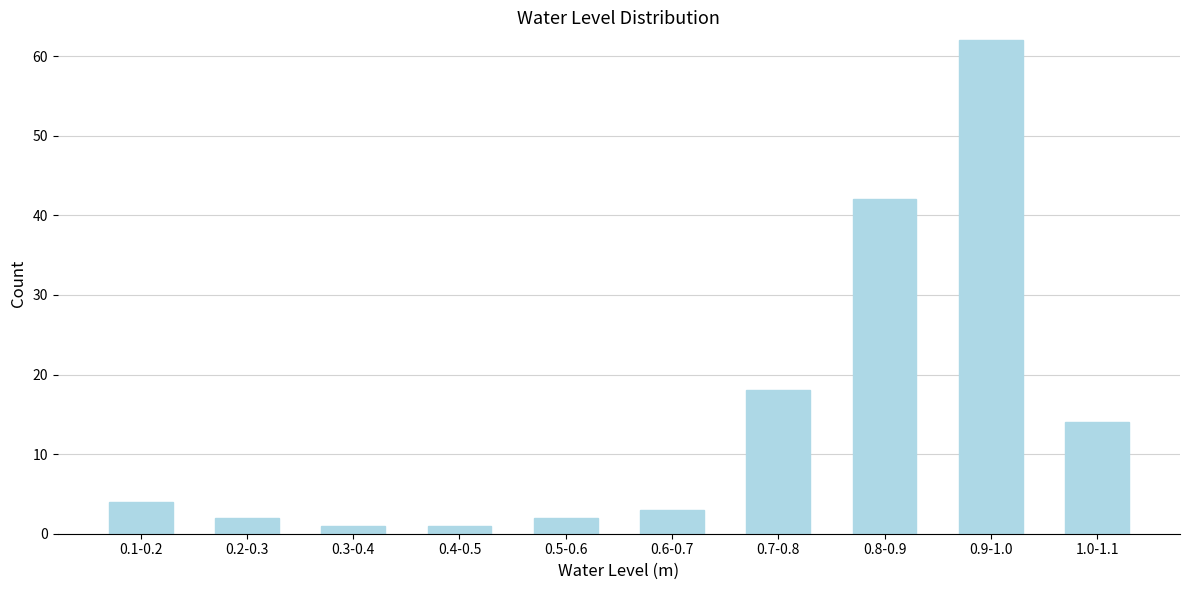

Reading left to right, list all the values displayed in this chart.

0.1-0.2=4	0.2-0.3=2	0.3-0.4=1	0.4-0.5=1	0.5-0.6=2	0.6-0.7=3	0.7-0.8=18	0.8-0.9=42	0.9-1.0=62	1.0-1.1=14